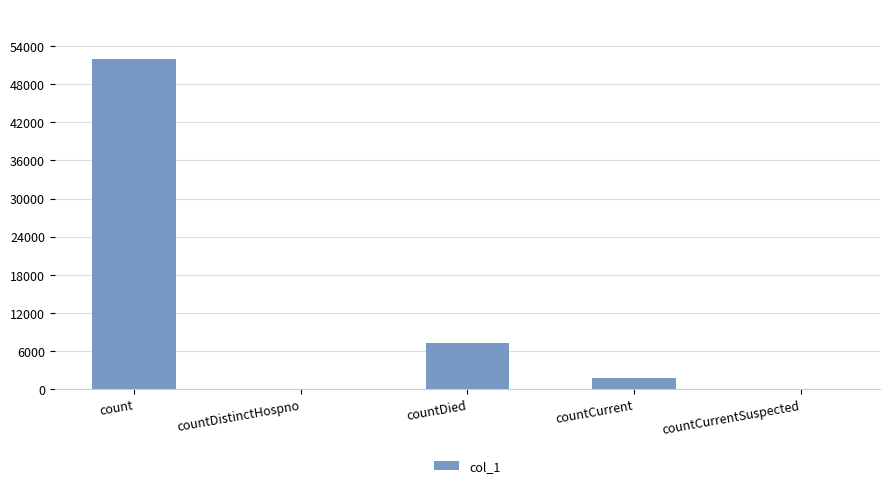

What is the sum of the values at countDistinctHospno and countCurrent?

1753